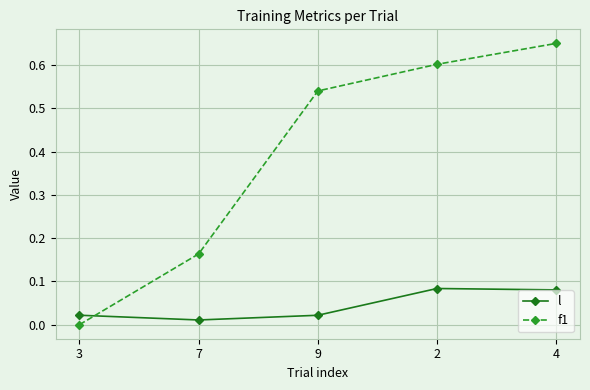

How many data points in f1 are above 0?

4